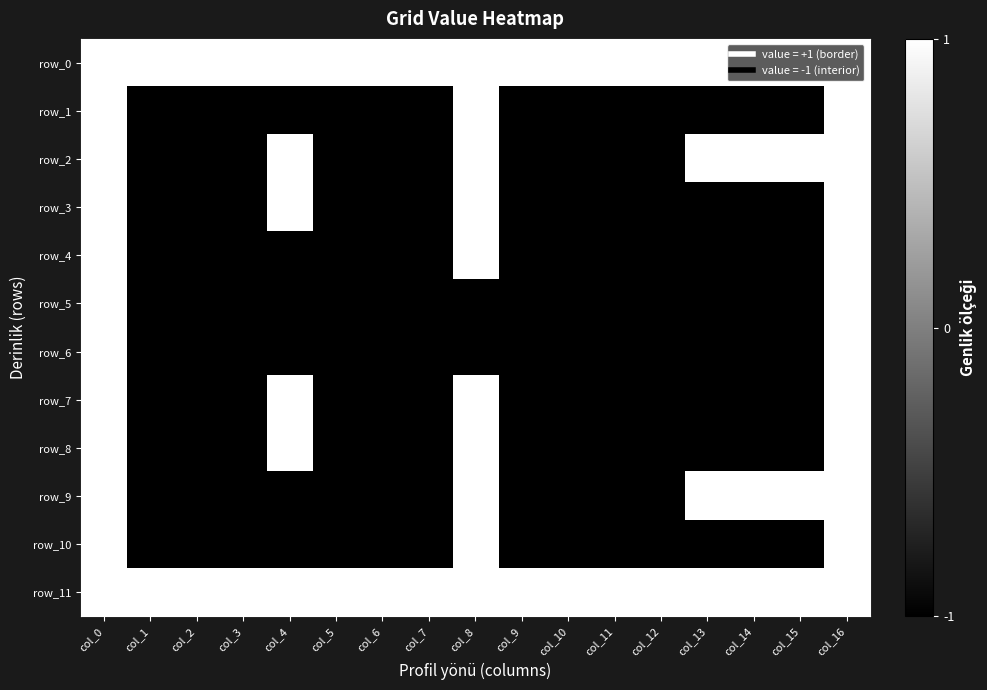

How many data points does each series have?

17